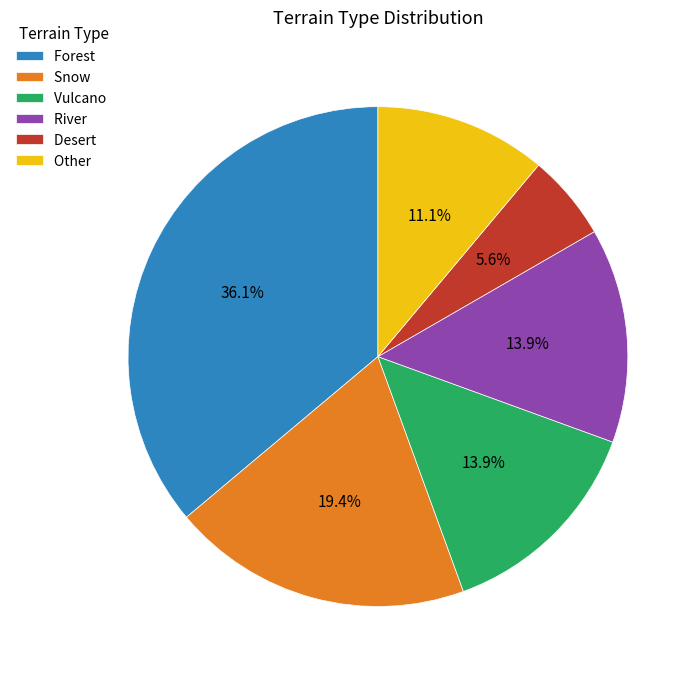

Which category has the biggest portion of the pie?

Forest